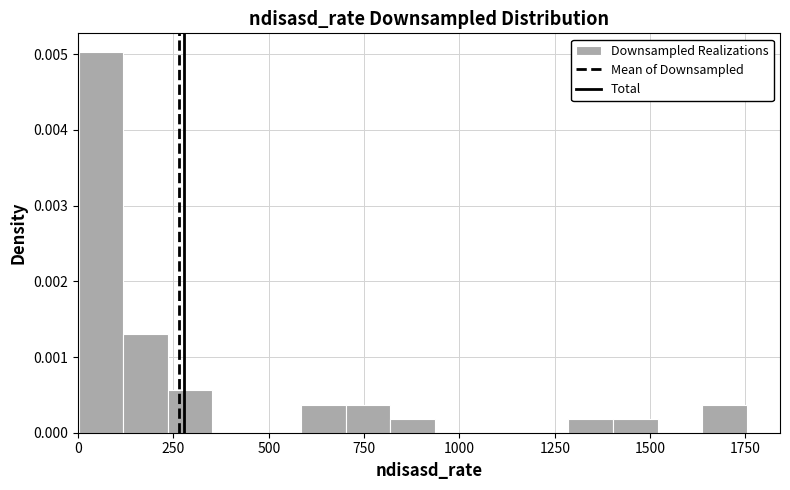

Around what value on the x-axis is the tallest bar? Give the approximate position of its centre, as read against the axis.

50